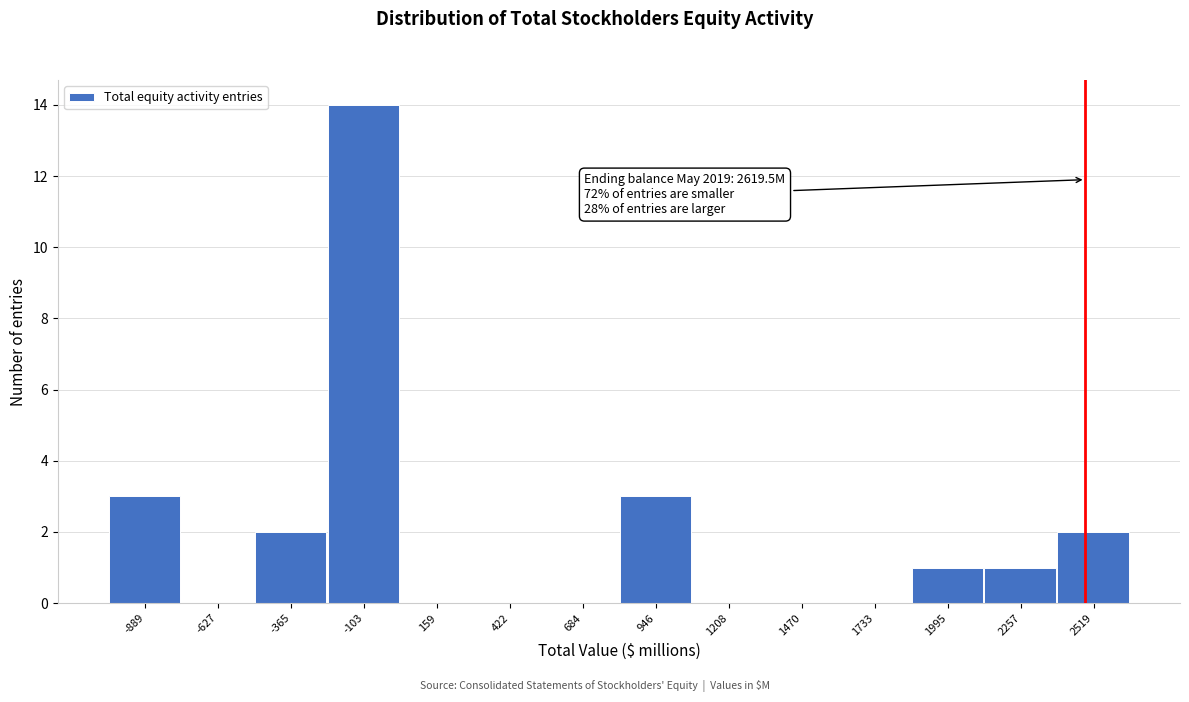

Reading left to right, what are all the values shown in this chart?

-889=3	-627=0	-365=2	-103=14	159=0	422=0	684=0	946=3	1208=0	1470=0	1733=0	1995=1	2257=1	2519=2